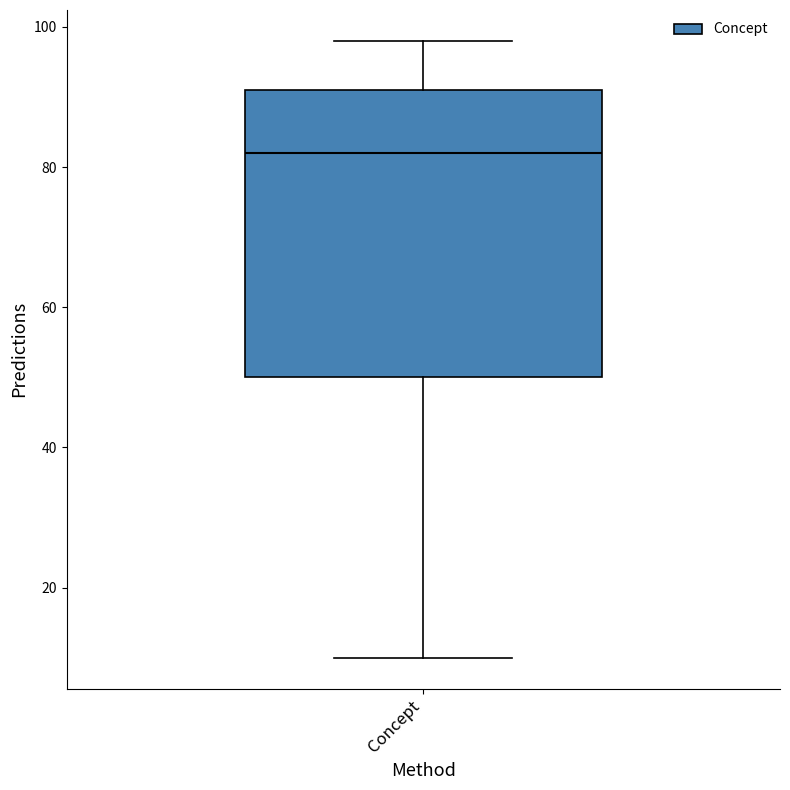

Transcribe this box plot: give where the median line is, the range the box spans, and where the two whiskers end, as read against the y-axis. The values are not printed on the chart, so give them approximately, as read against the axis.

median 82, box 50 to 92, whiskers 10 to 98